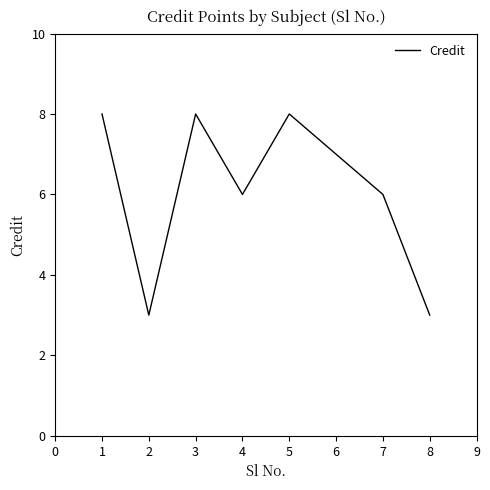

Is this an area chart (filled region under the line)?

No